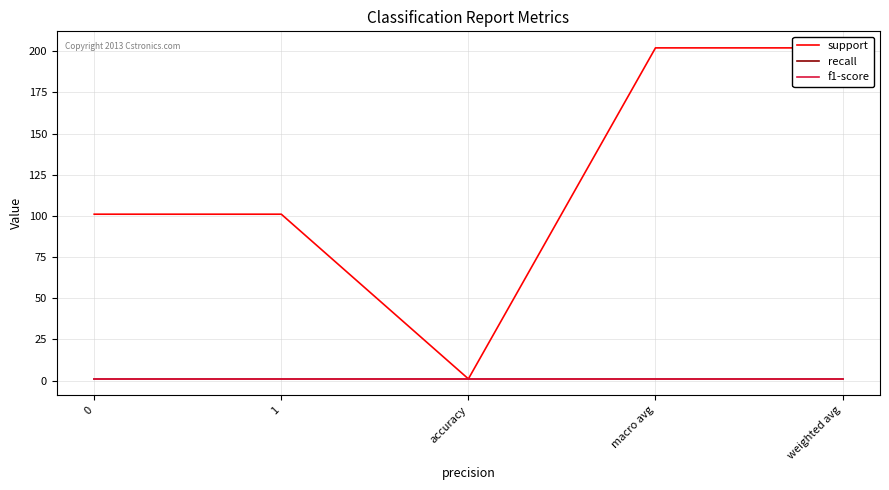

What is the label of the 4th point from the right?

1